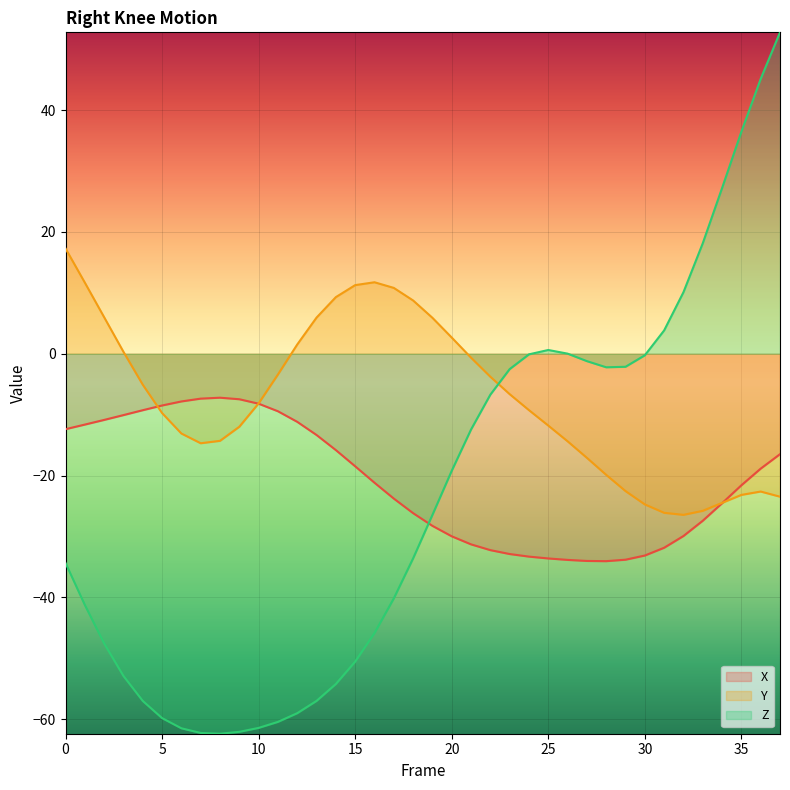

At 35, list the series in order from smallest to largest.

Y, X, Z